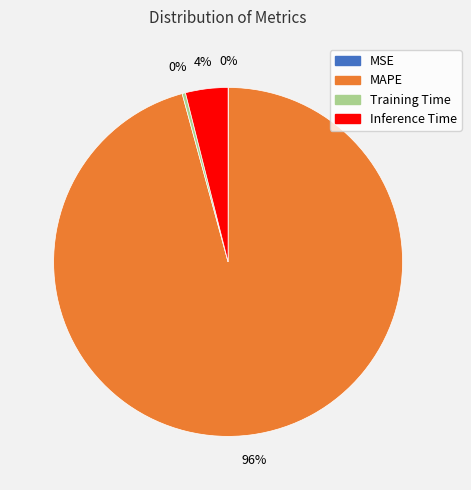

True or false: Training Time accounts for 0% of the total.

True